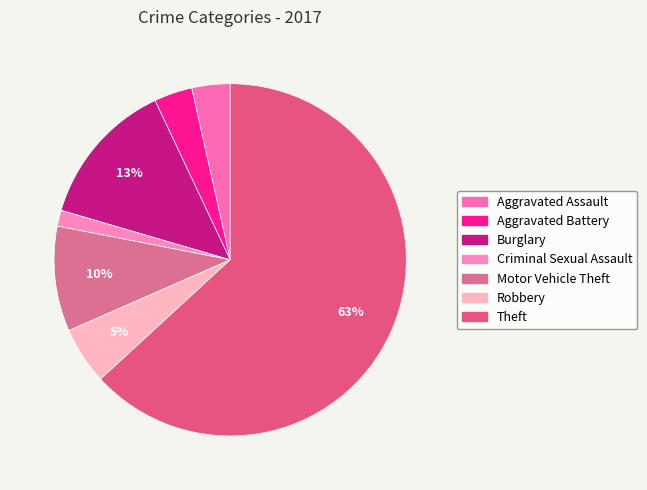

How many slices are in this pie chart?

7